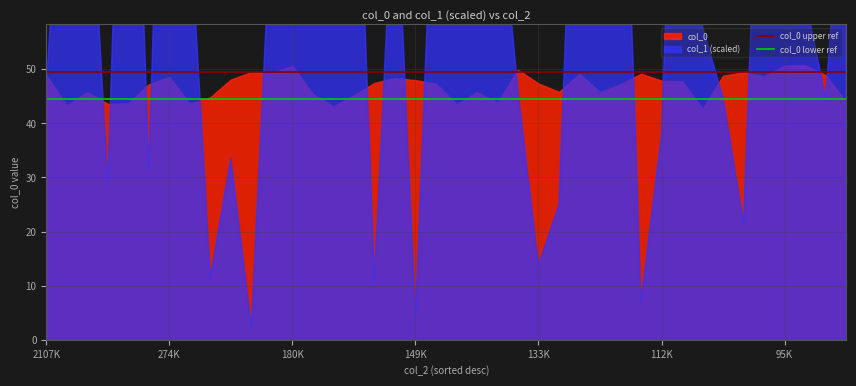

At which category is the sum across all series the highest?

2107K